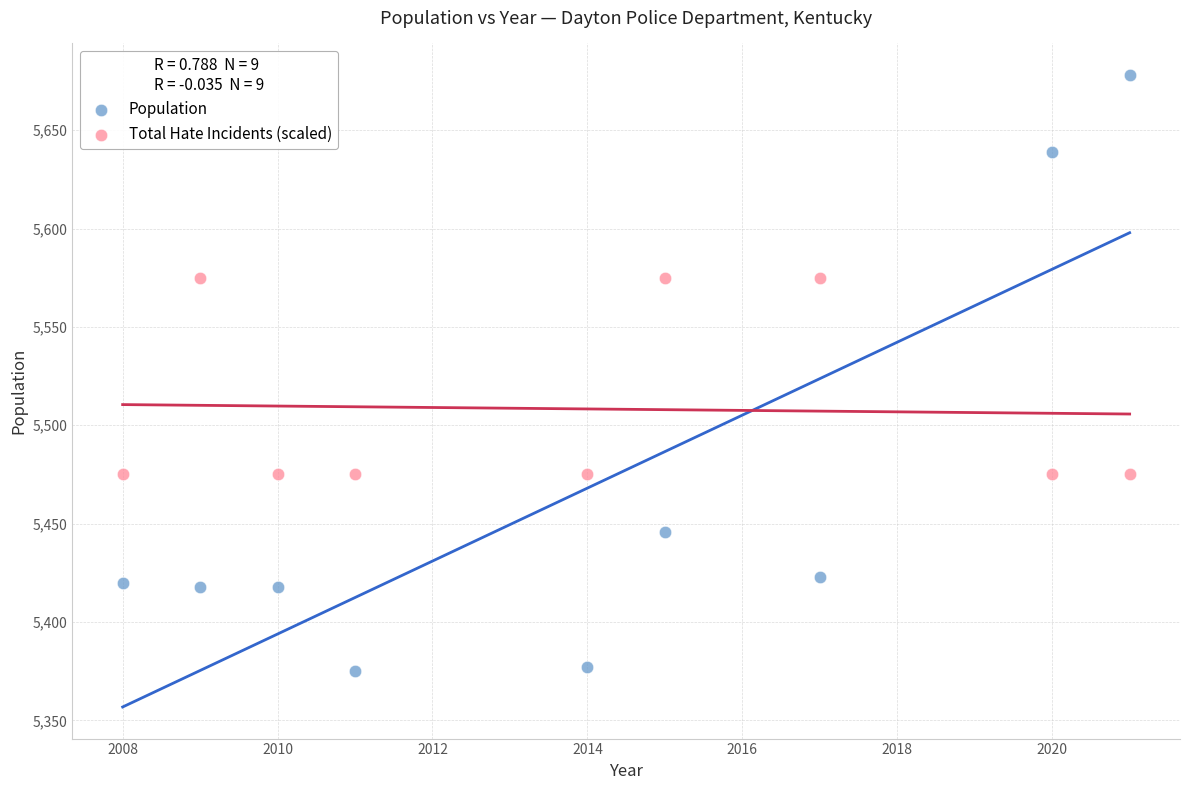

Which series contains the lowest Y value?

Population